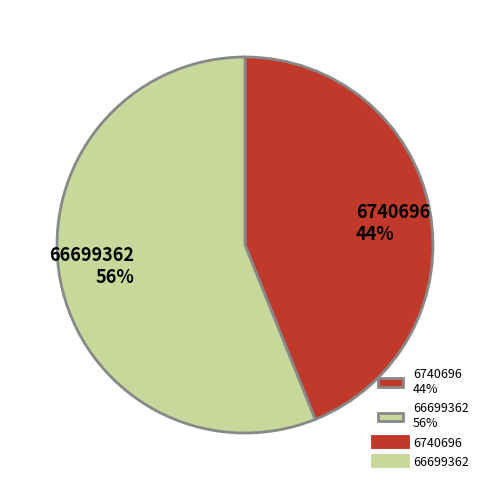

To the nearest percent, what portion does 66699362 represent?

56%